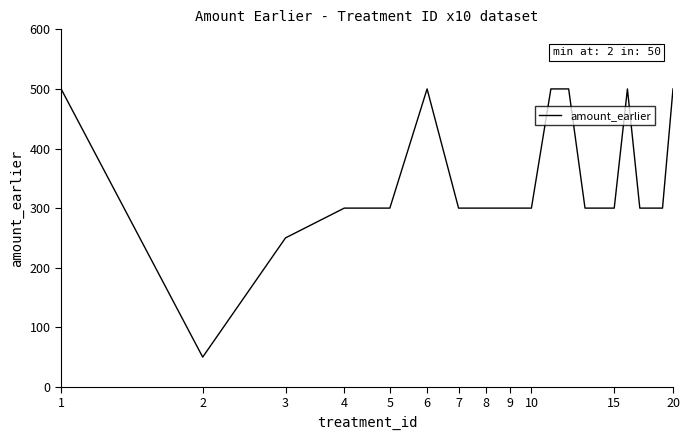

What is the smallest value displayed?

50